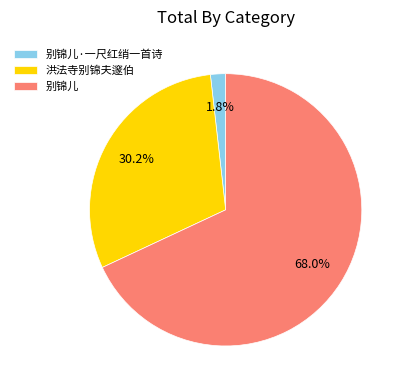

What portion of the pie excludes 洪法寺别锦夫邃伯?

69.8%